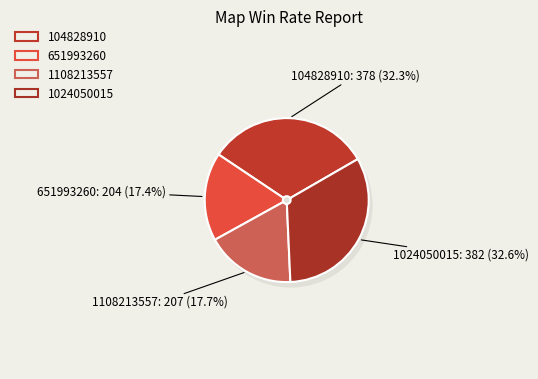

To the nearest percent, what percentage of the pie is 651993260?

17%